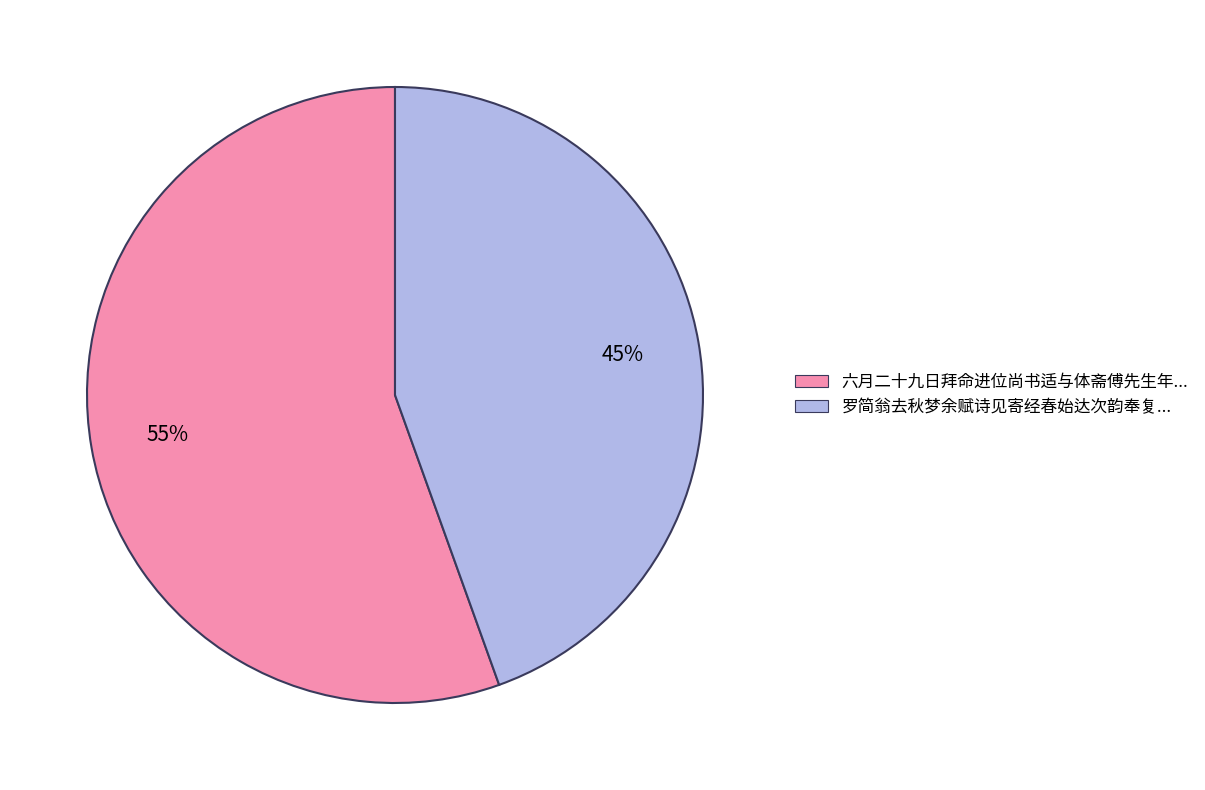

To the nearest percent, what is the average slice percentage?

50%